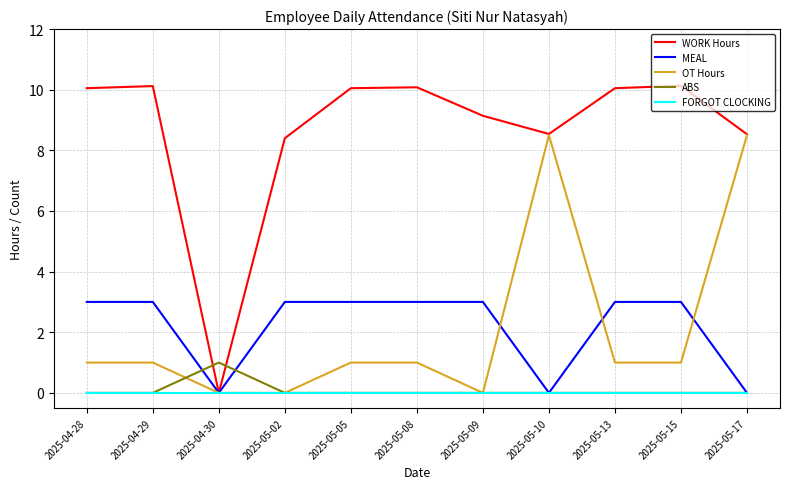

What is the difference between the highest and lowest values at 2025-05-15?

10.1